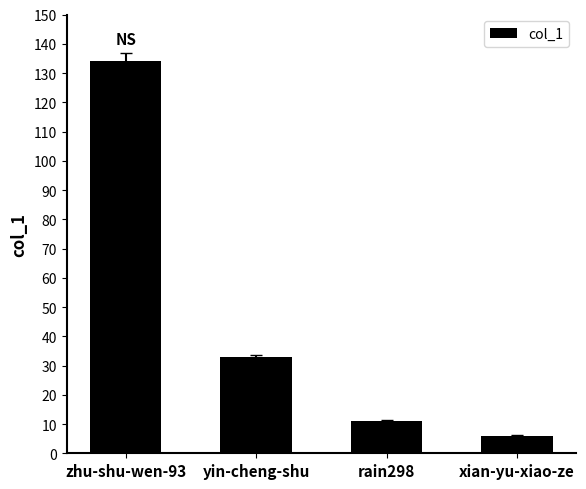

Rank the categories by value from lowest to highest.

xian-yu-xiao-ze, rain298, yin-cheng-shu, zhu-shu-wen-93